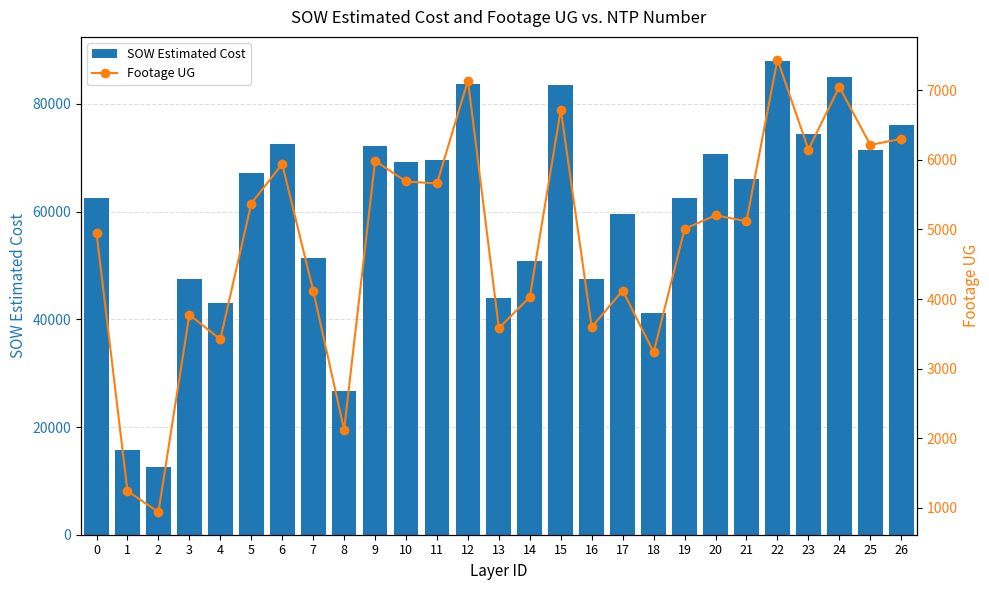

The Footage UG series shows 1416.1 at 3. True or false?

False